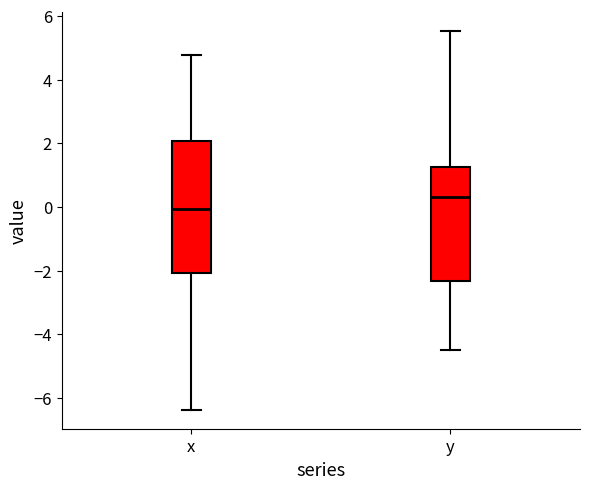

Comparing the boxes themselves (not the whiskers), which one is the tallest?

x